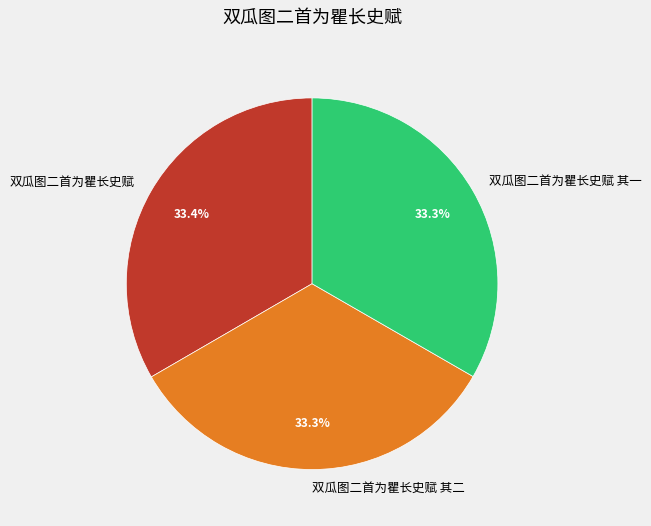

Count the number of slices in the pie.

3